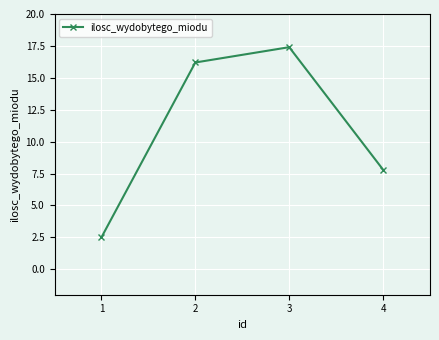

Reading right to left, extract all data points from this chart.

7.8	17.4	16.2	2.5